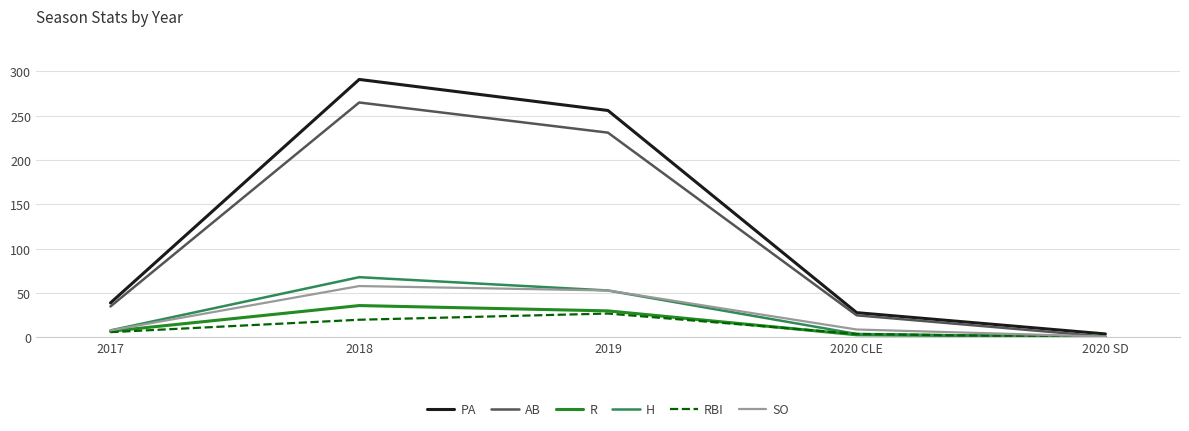

How many lines are shown in the chart?

6